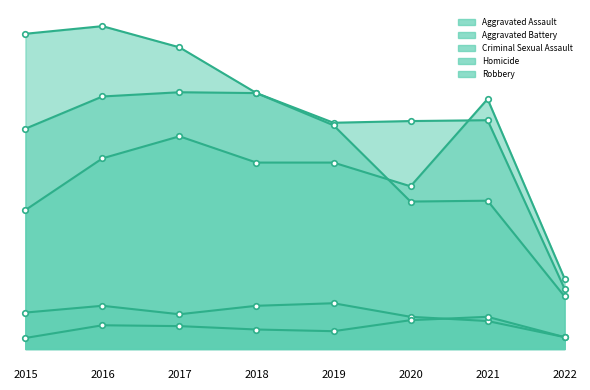

In Aggravated Battery, how many points are lower than both neighbors (excluding endpoints)?

1